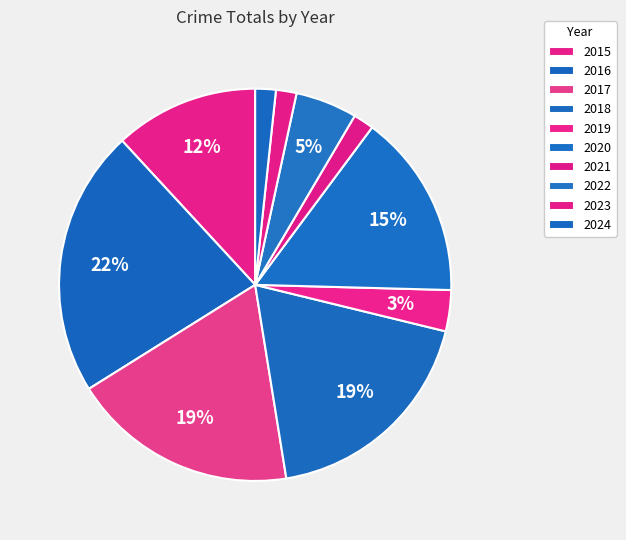

To the nearest percent, what is the difference between the 2016 and 2024 slice percentages?

20%